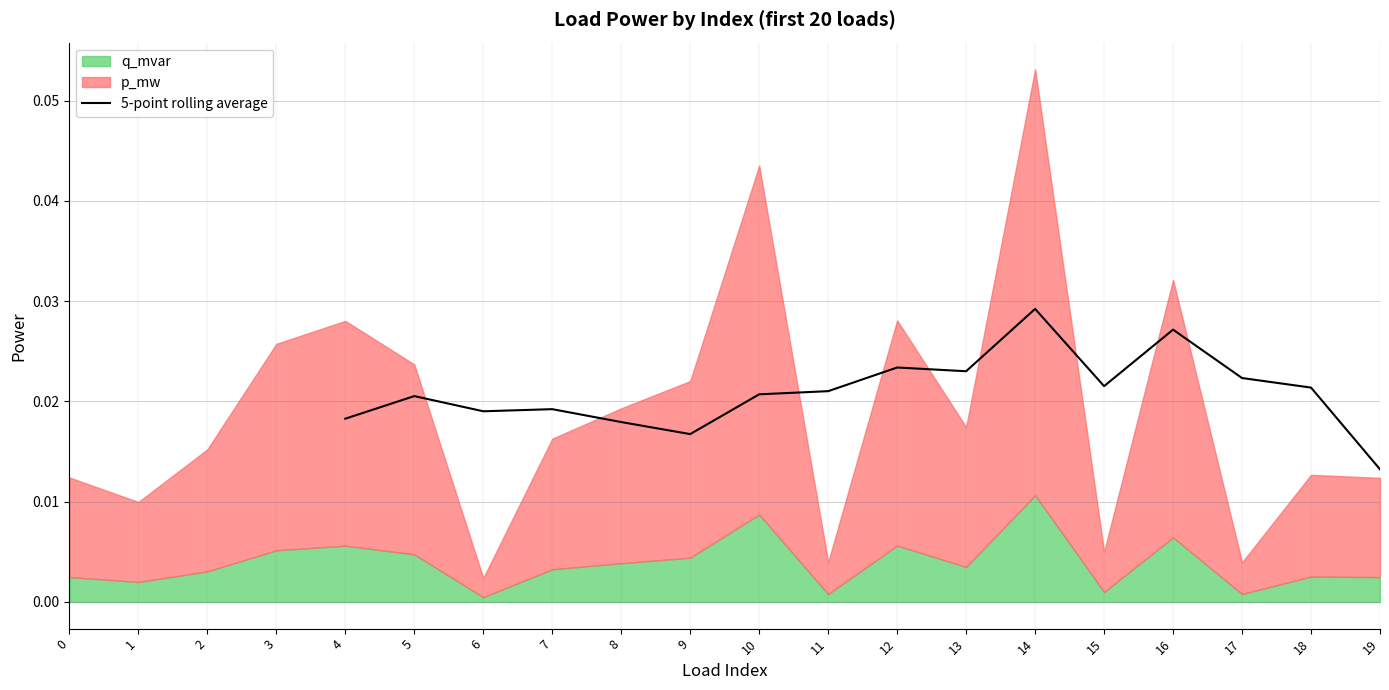

Count the values in the range 0 to 1.

16